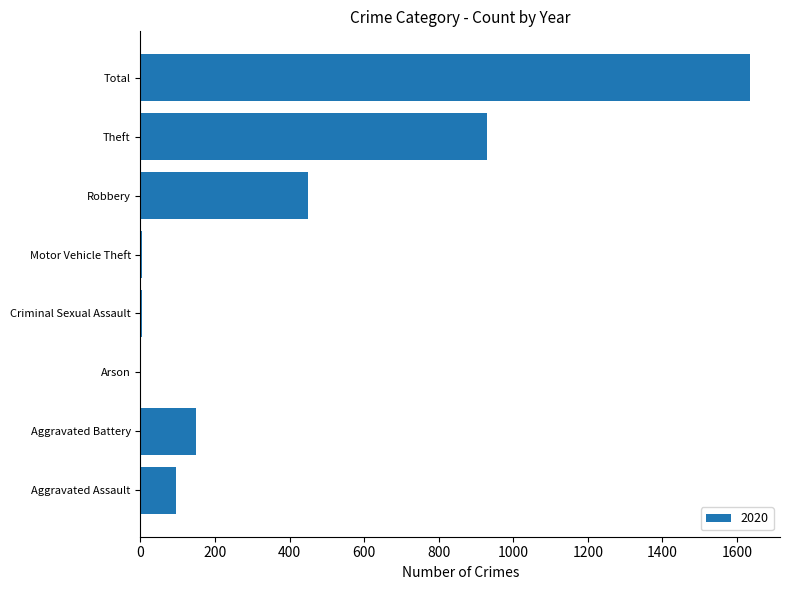

At which label is the value closest to 817?

Theft